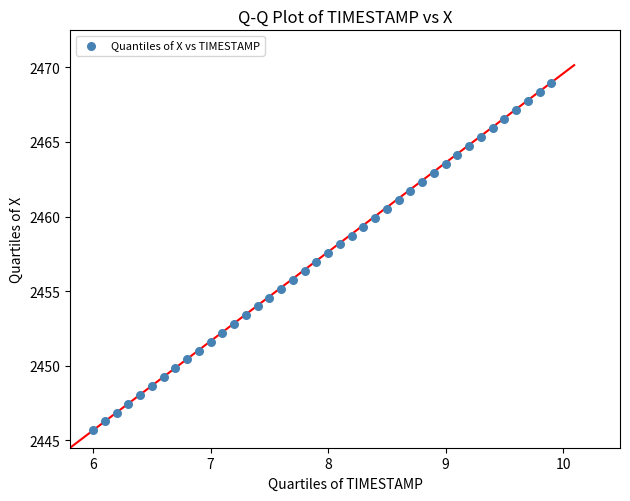

What is the range of Y values (max minus min)?

23.3